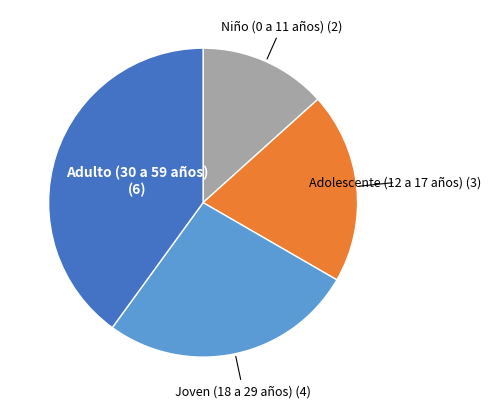

Is Niño (0 a 11 años) the majority of the pie?

No